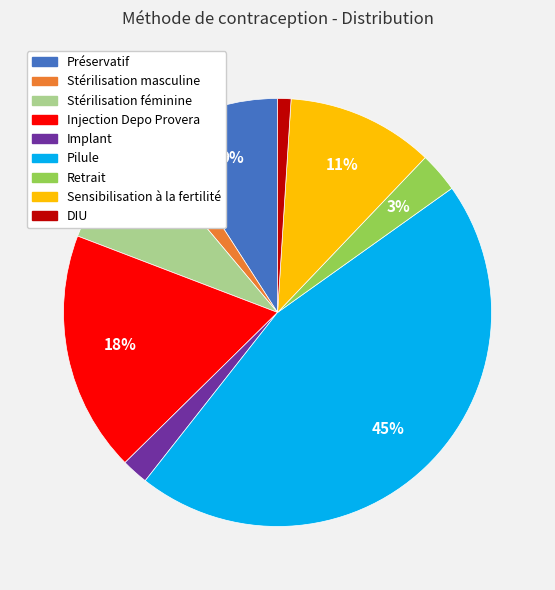

Which slice is the smallest?

DIU